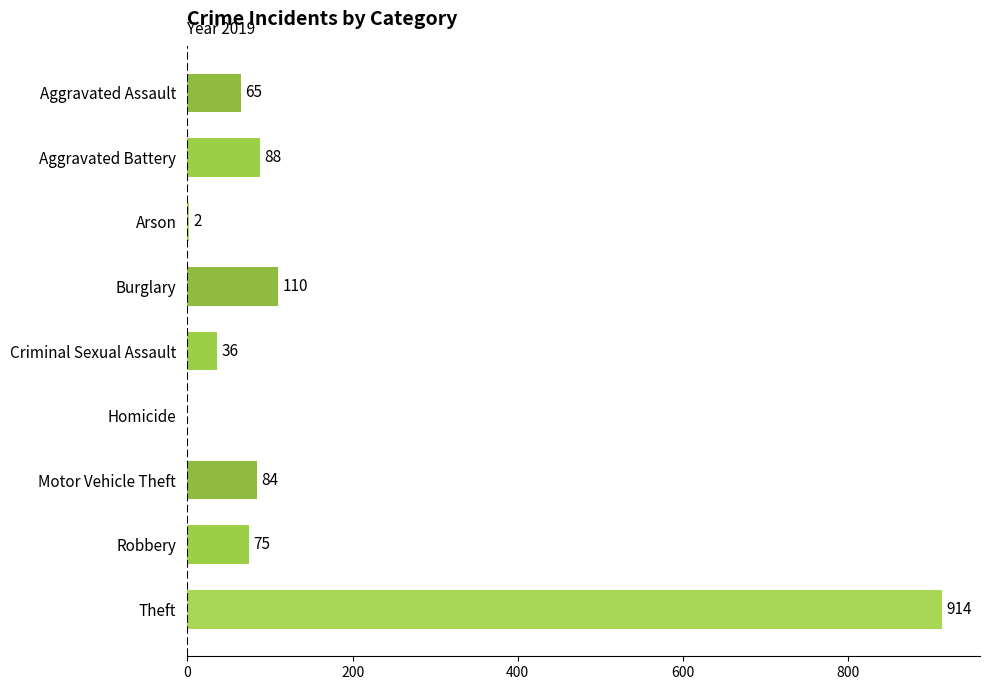

What is the change in value from Burglary to Homicide?

-110